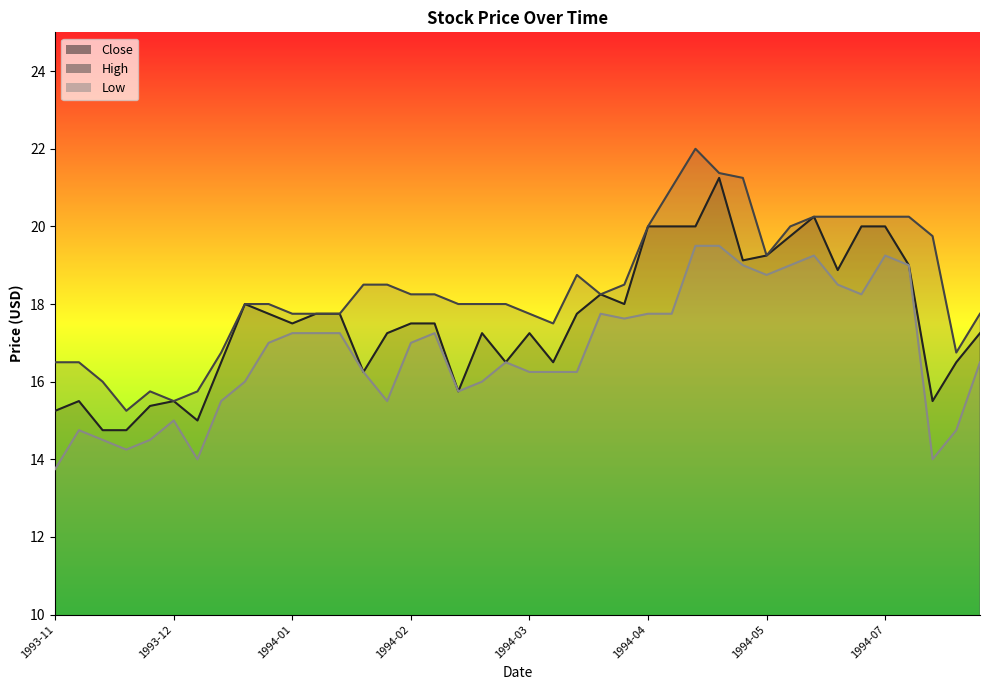

What is the value of the Close point at the 22nd from the left?

16.5